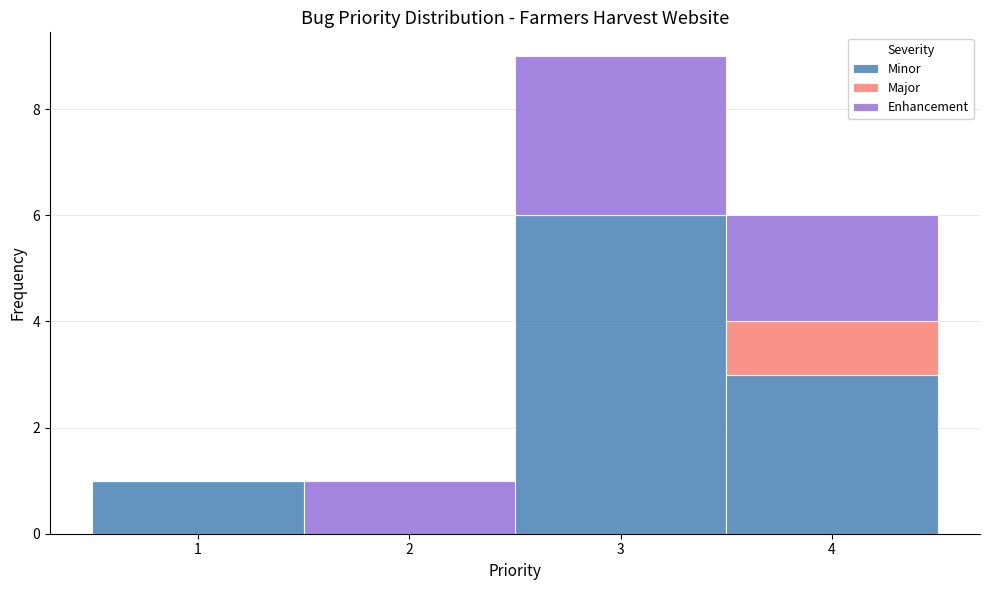

What is the total height of the stacked bar covering 3.5 to 4.5 on the x-axis? The values are not printed on the chart, so give them approximately, as read against the axis.

6